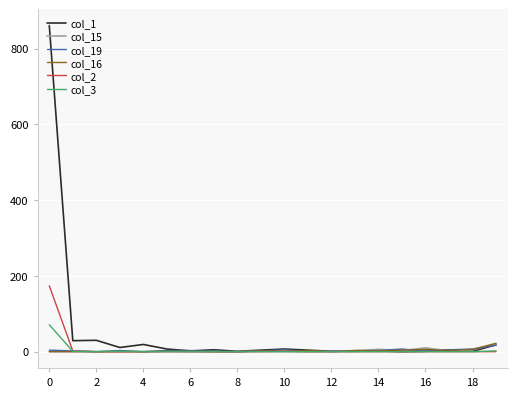

Which series has the largest range (max minus min)?

col_1